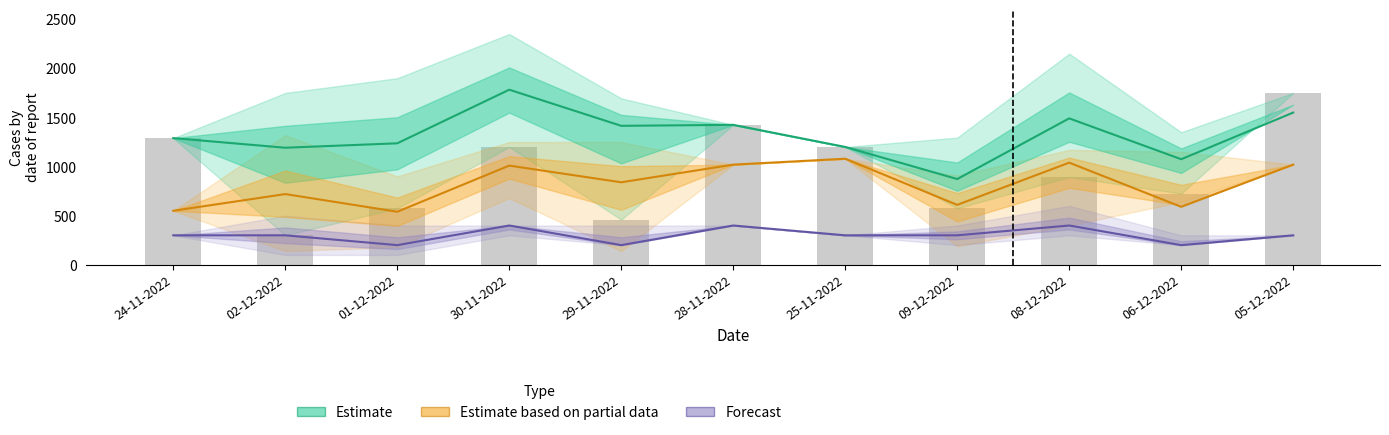

The Estimate series shows 1550 at 05-12-2022. True or false?

True